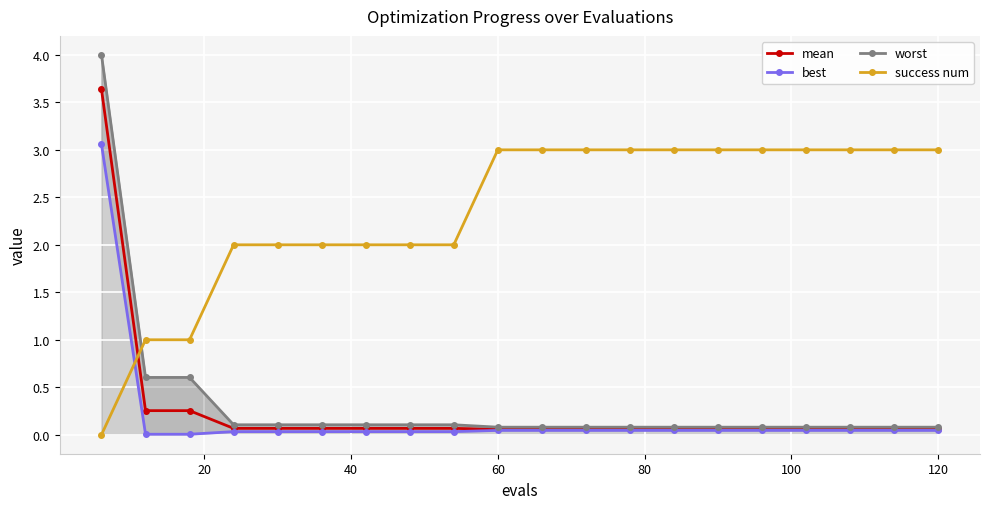

True or false: mean and success num cross at least once.

True